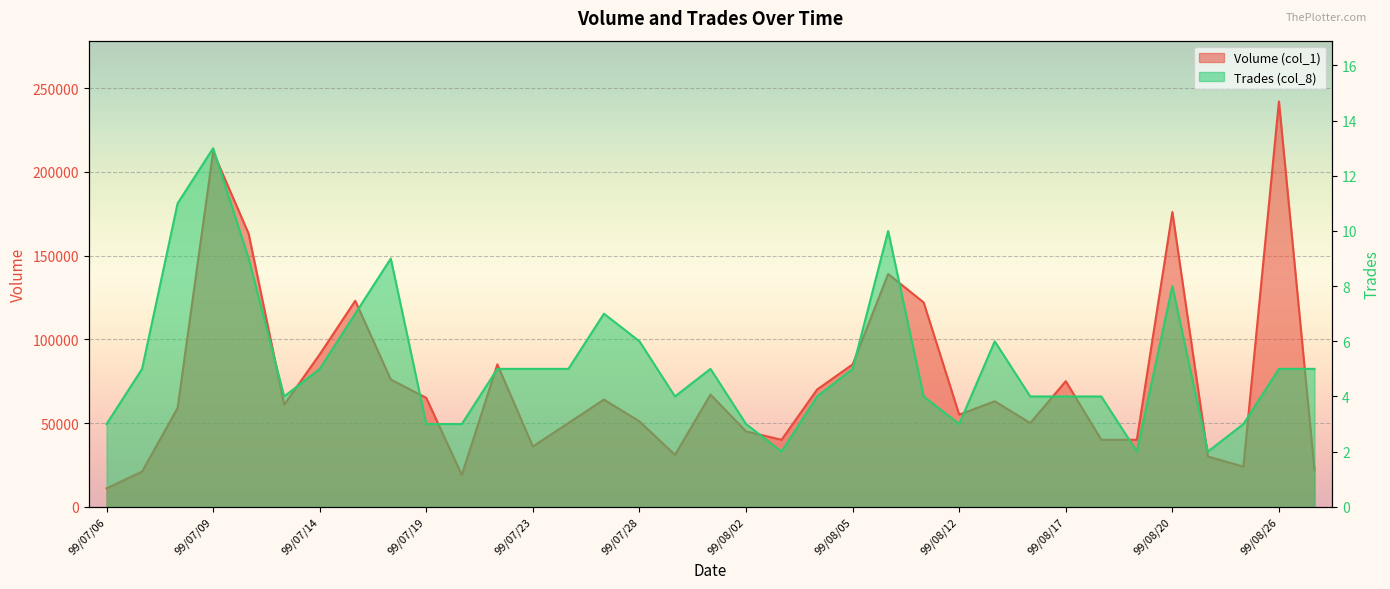

List the series in order of their overall mean, highest first.

Volume (col_1), Trades (col_8)